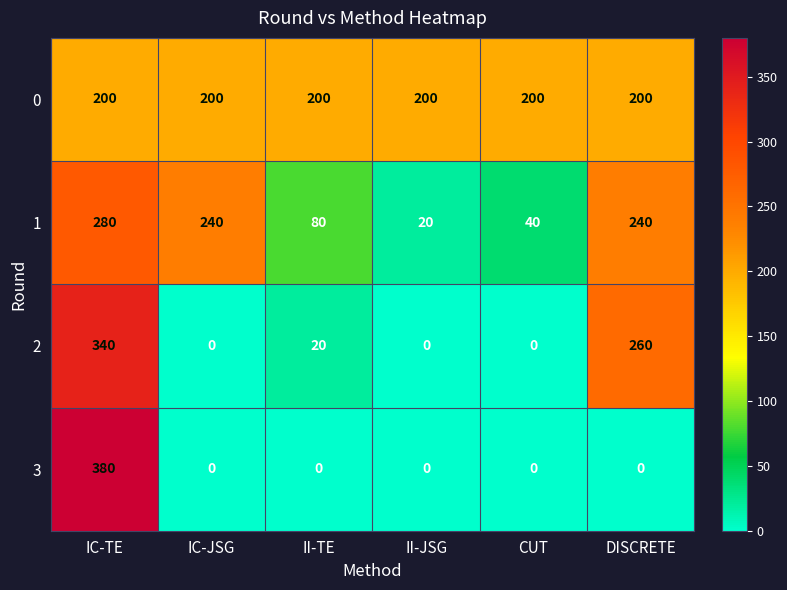

At how many categories does at least one series exceed 106?

6